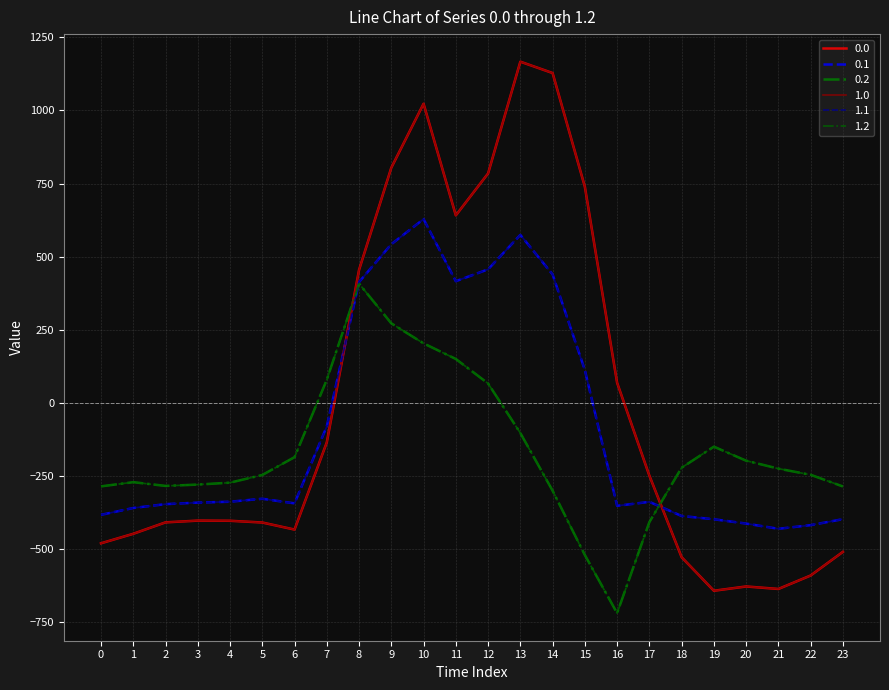

Does the chart display data point markers on the line(s)?

No